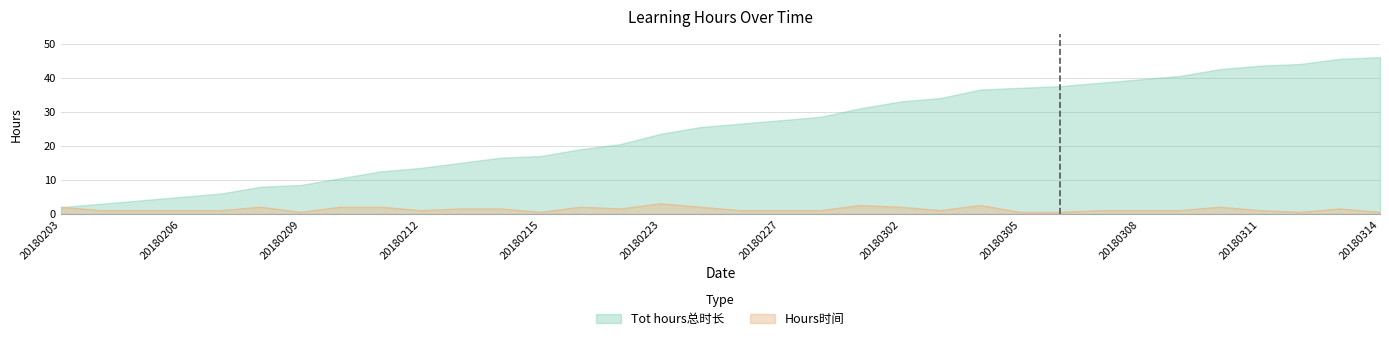

Which series has the widest spread of values?

Tot hours总时长